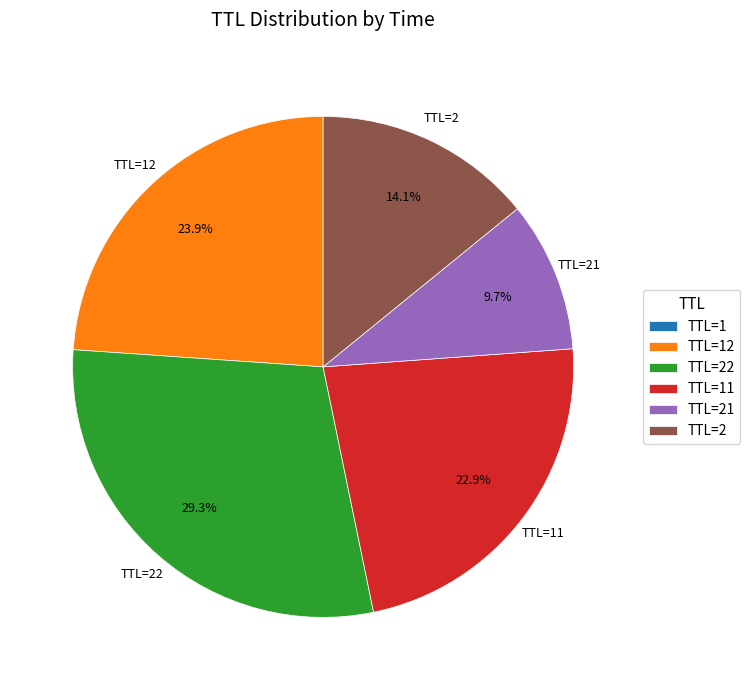

How much of the chart is everything except TTL=2?

85.9%